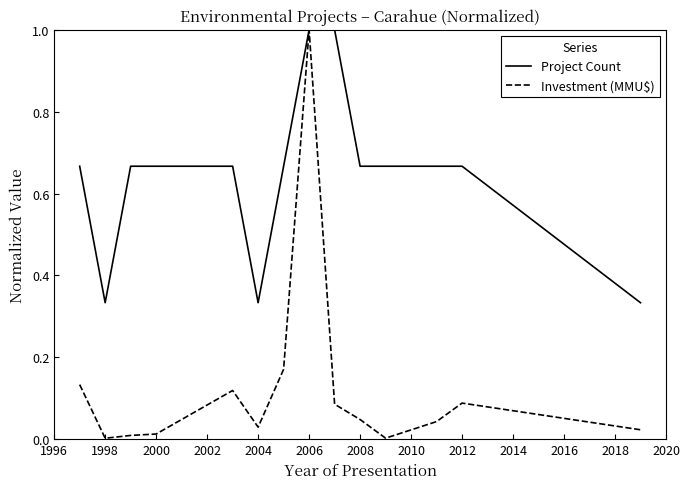

Which series has the widest spread of values?

Investment (MMU$)